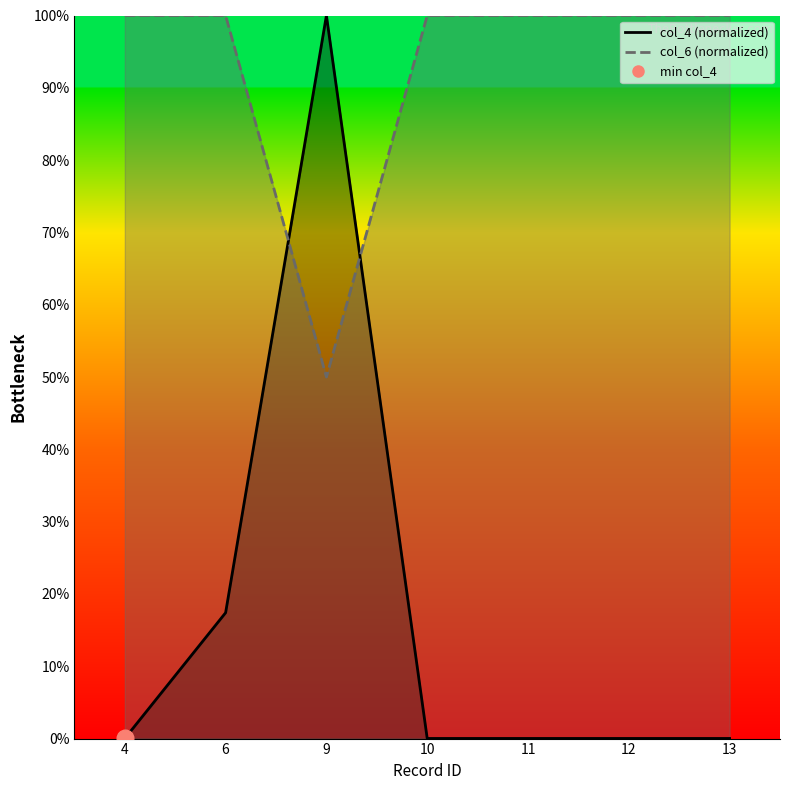

At how many categories does at least one series exceed 63?

7